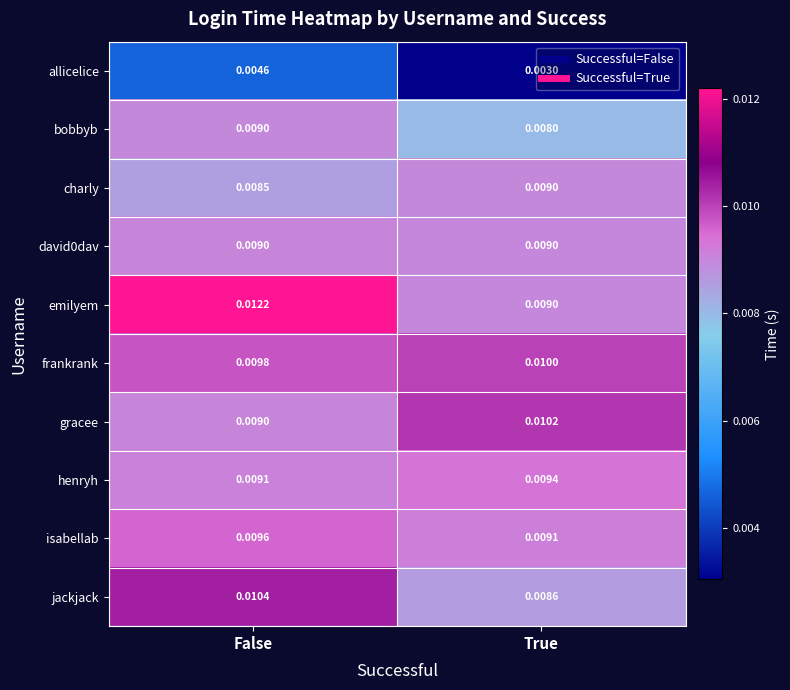

Is the value of gracee at False greater than the value of charly at False?

Yes